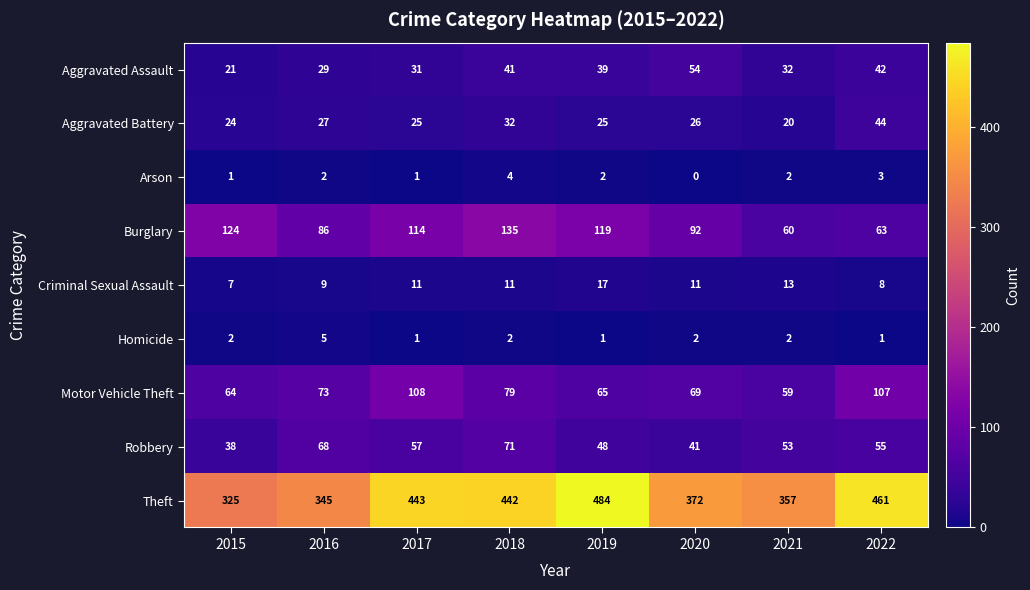

What is the sum of all Criminal Sexual Assault values?

87